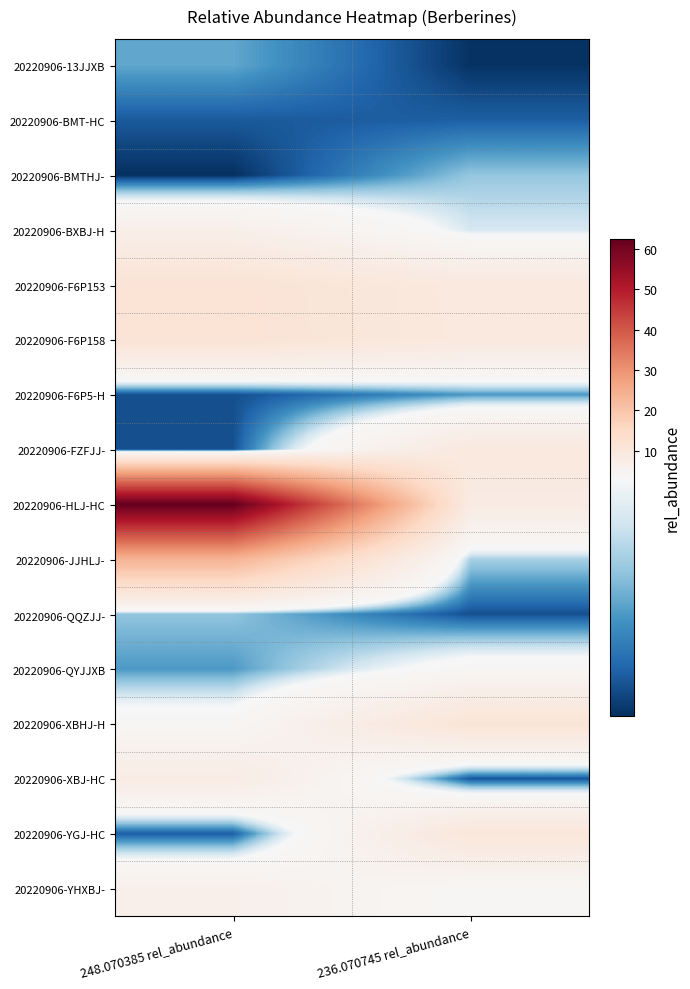

Reading right to left, extract all data points from this chart.

20220906-13JJXB: 236.070745 rel_abundance=0.4	248.070385 rel_abundance=1.8
20220906-BMT-HC: 236.070745 rel_abundance=0.9	248.070385 rel_abundance=0.8
20220906-BMTHJ-: 236.070745 rel_abundance=2.2	248.070385 rel_abundance=0.3
20220906-BXBJ-H: 236.070745 rel_abundance=2.9	248.070385 rel_abundance=6.7
20220906-F6P153: 236.070745 rel_abundance=9.1	248.070385 rel_abundance=11.5
20220906-F6P158: 236.070745 rel_abundance=9.1	248.070385 rel_abundance=11.6
20220906-F6P5-H: 236.070745 rel_abundance=1.6	248.070385 rel_abundance=0.7
20220906-FZFJJ-: 236.070745 rel_abundance=9.4	248.070385 rel_abundance=0.7
20220906-HLJ-HC: 236.070745 rel_abundance=8.2	248.070385 rel_abundance=62.4
20220906-JJHLJ-: 236.070745 rel_abundance=2.4	248.070385 rel_abundance=23.8
20220906-QQZJJ-: 236.070745 rel_abundance=0.7	248.070385 rel_abundance=2.2
20220906-QYJJXB: 236.070745 rel_abundance=4.1	248.070385 rel_abundance=1.7
20220906-XBHJ-H: 236.070745 rel_abundance=11.0	248.070385 rel_abundance=4.2
20220906-XBJ-HC: 236.070745 rel_abundance=0.8	248.070385 rel_abundance=7.9
20220906-YGJ-HC: 236.070745 rel_abundance=10.3	248.070385 rel_abundance=0.9
20220906-YHXBJ-: 236.070745 rel_abundance=3.9	248.070385 rel_abundance=6.2